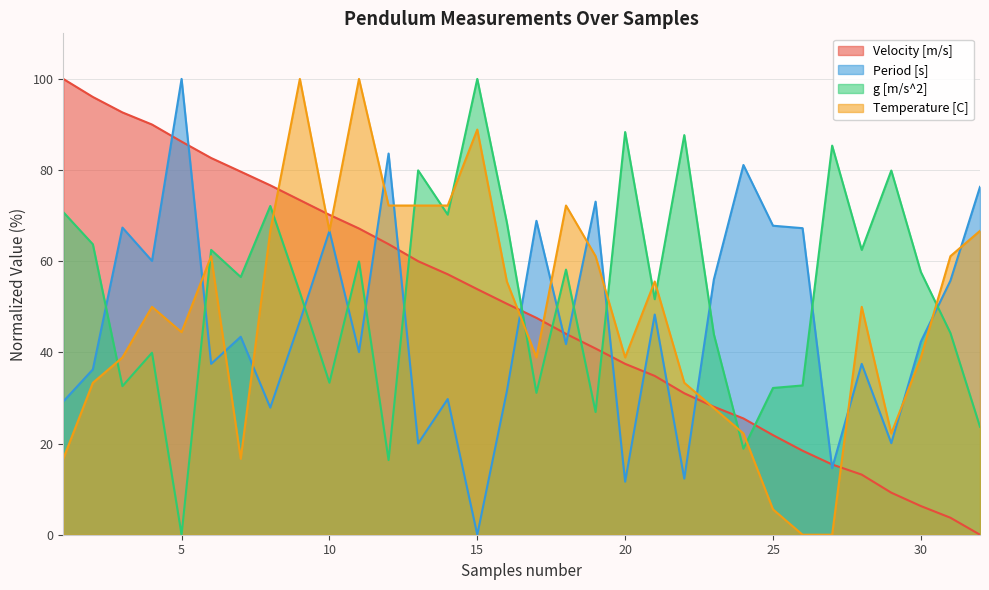

True or false: Period [s] has more than 0 points higher than both neighbors.

True